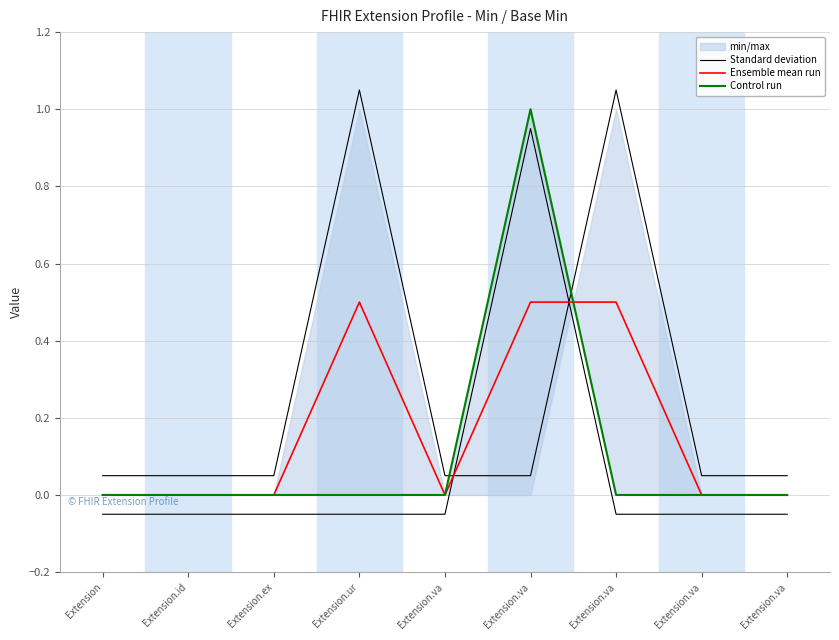

The value of Control run at Extension.va is 0.6. True or false?

False